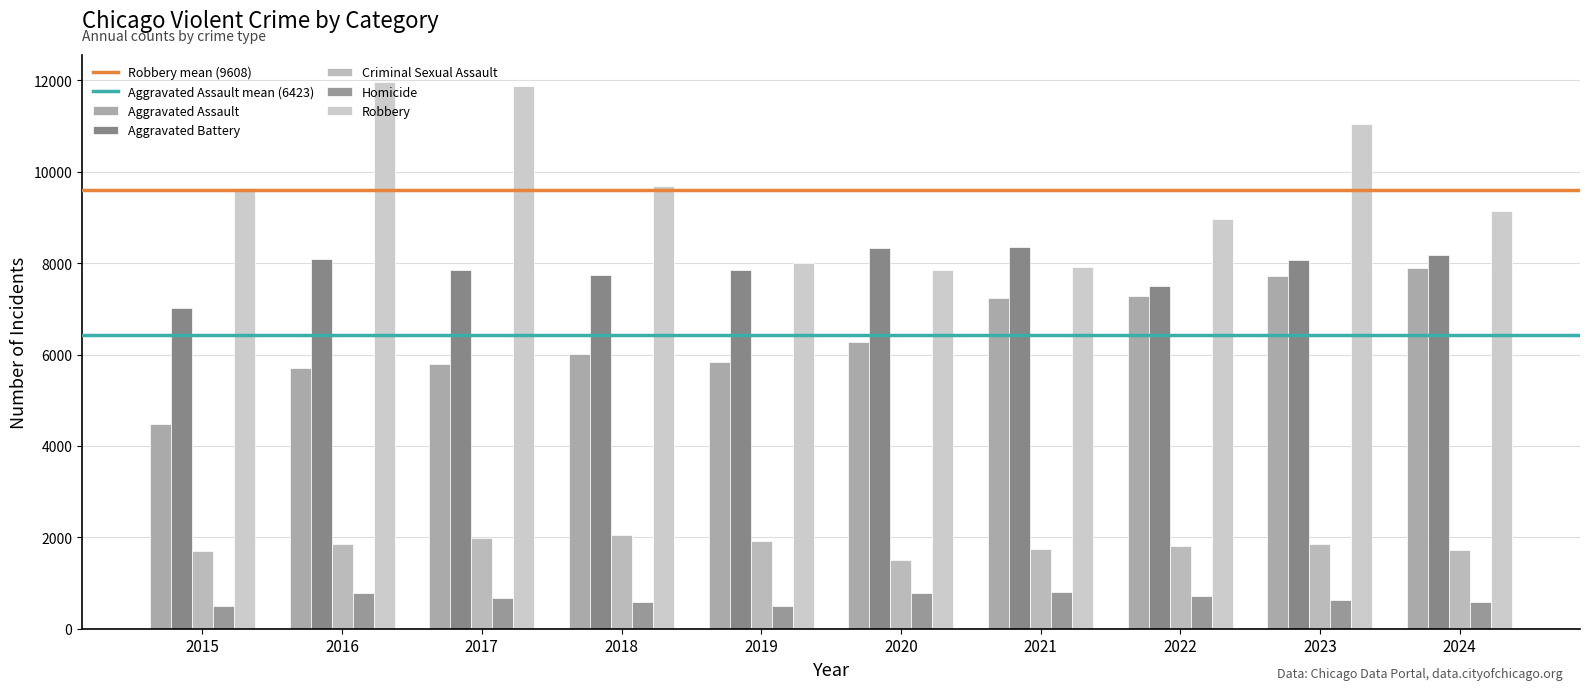

How many groups of bars are there?

10